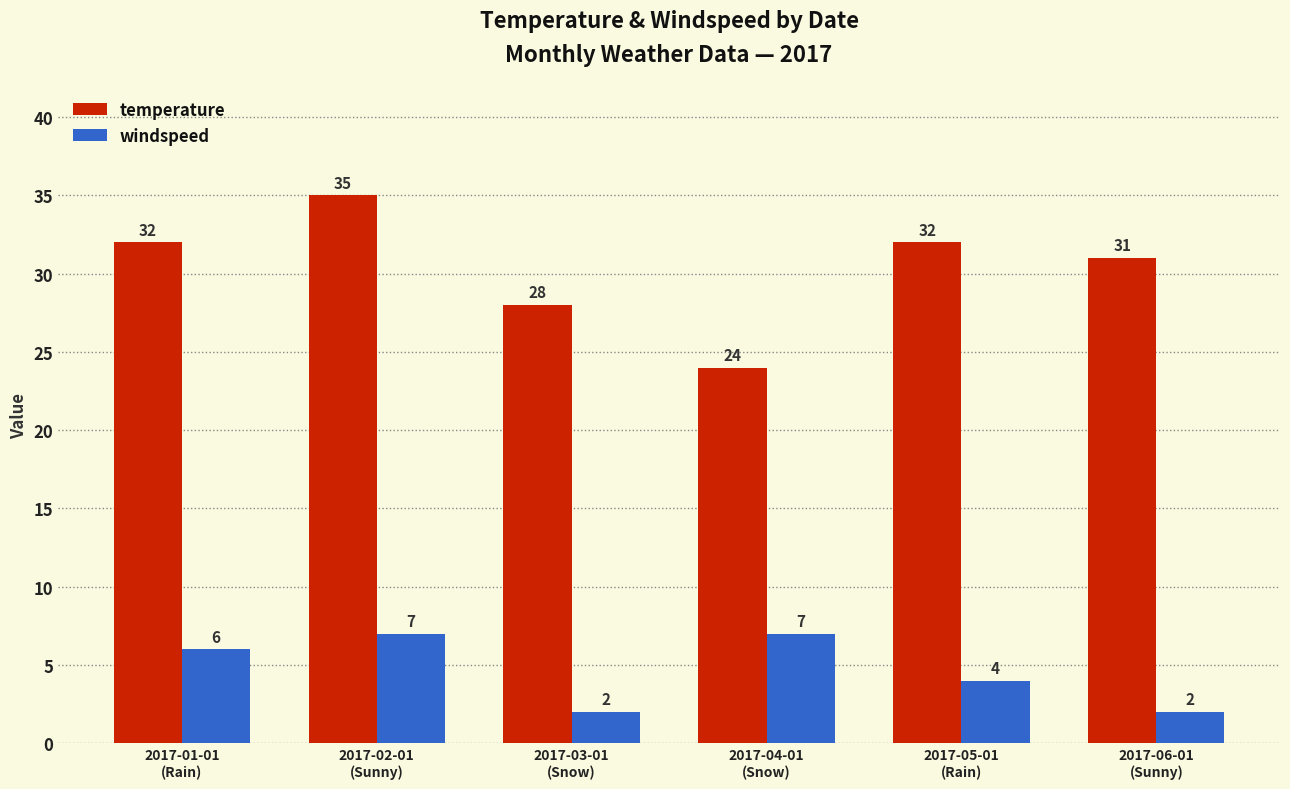

List the series in order of their peak value, highest first.

temperature, windspeed